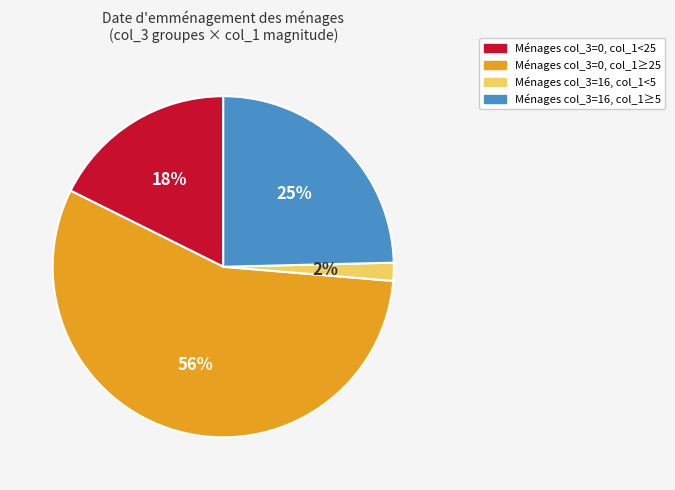

Is there any slice that represents more than half of the pie?

Yes